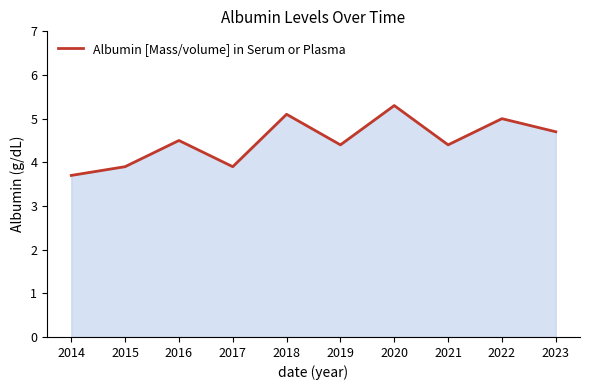

Read the value at 2021.

4.4